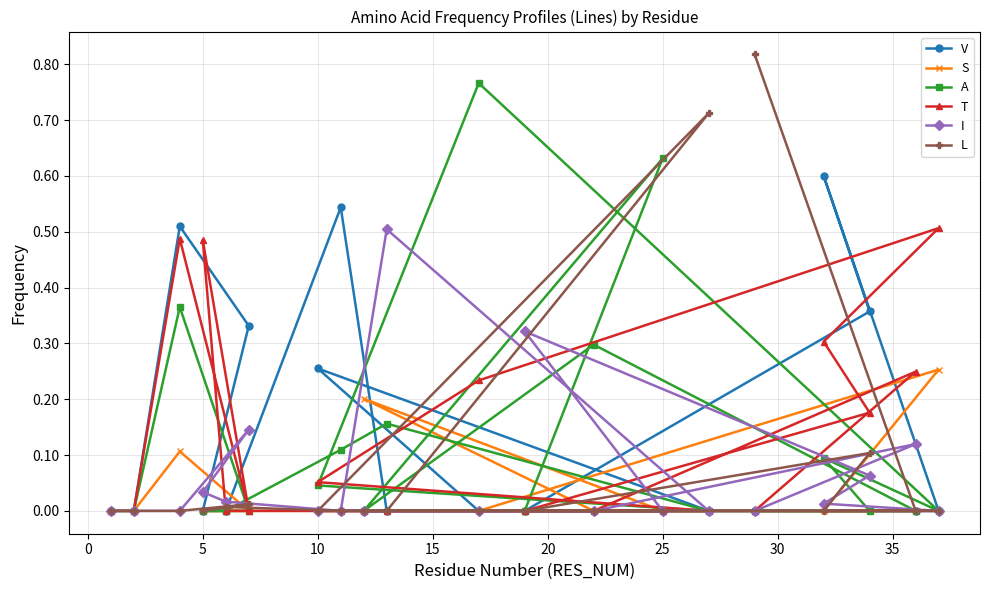

The value of T at 5 is 0.3. True or false?

False